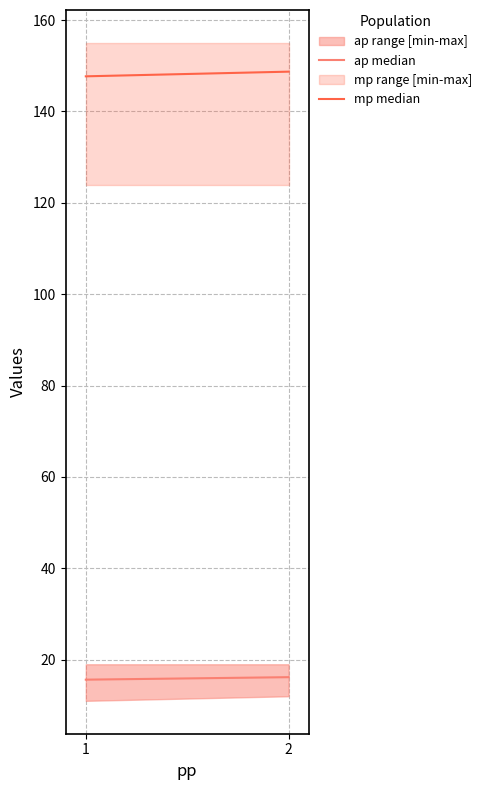

What is the approximate value of ap median at 2?

16.2